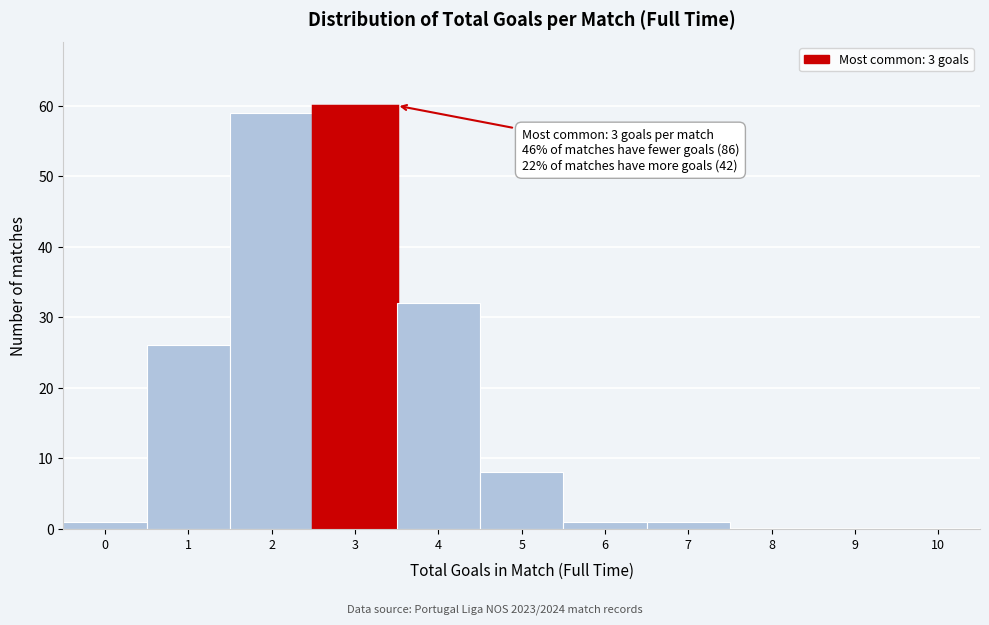

Reading left to right, list all the values displayed in this chart.

0=1	1=26	2=59	3=60	4=32	5=8	6=1	7=1	8=0	9=0	10=0